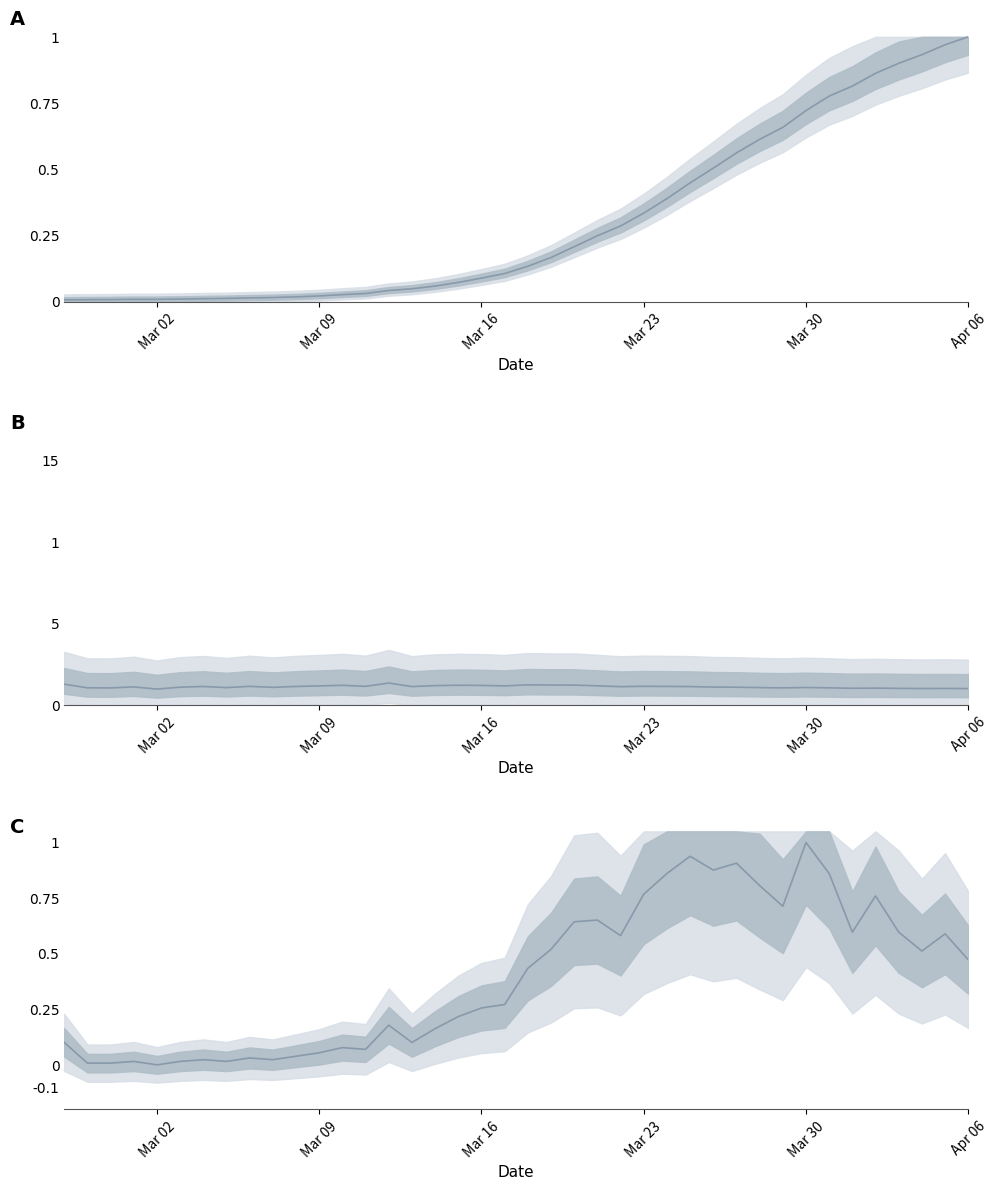

How many distinct data groups are displayed?

1